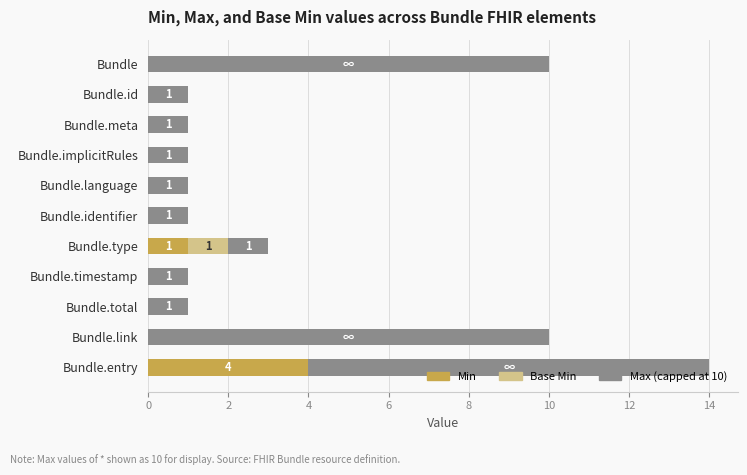

True or false: Min has a value of 0 at Bundle.link.

True